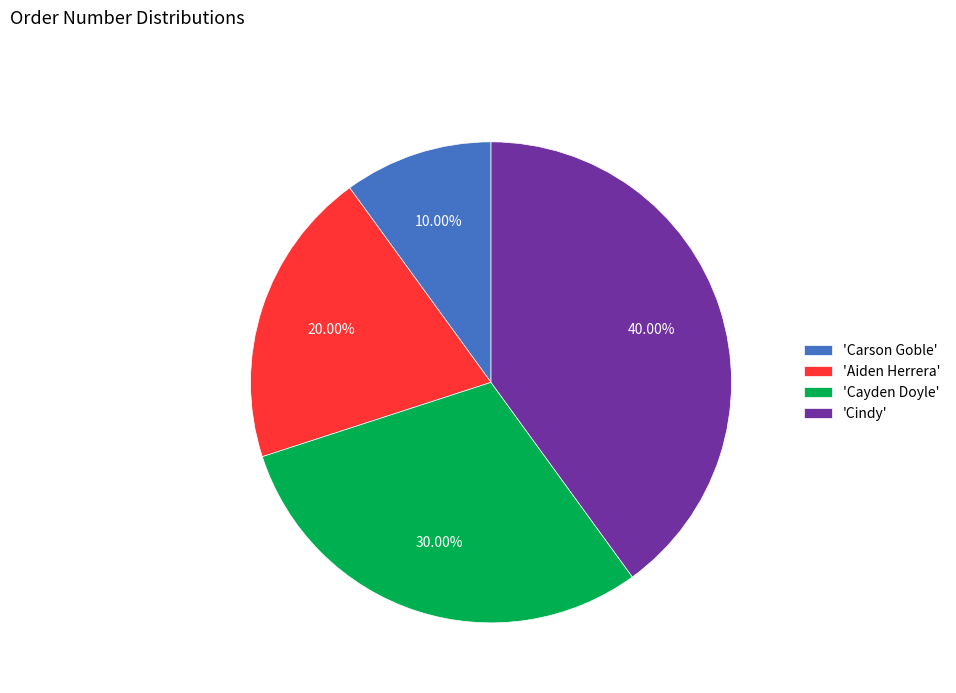

Which slice is the largest?

'Cindy'